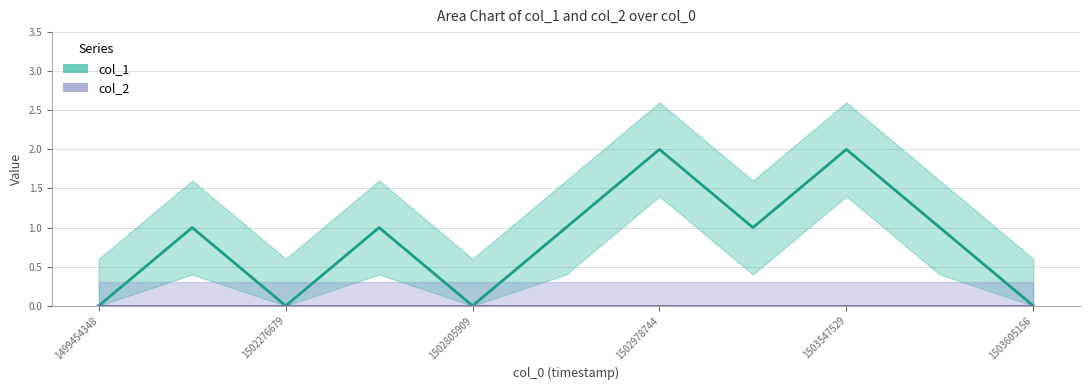

What is the value of the 6th point from the left?

1